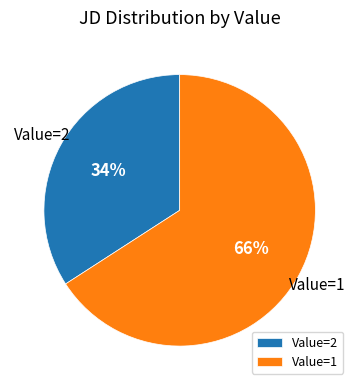

True or false: Value=2 accounts for 34% of the total.

True